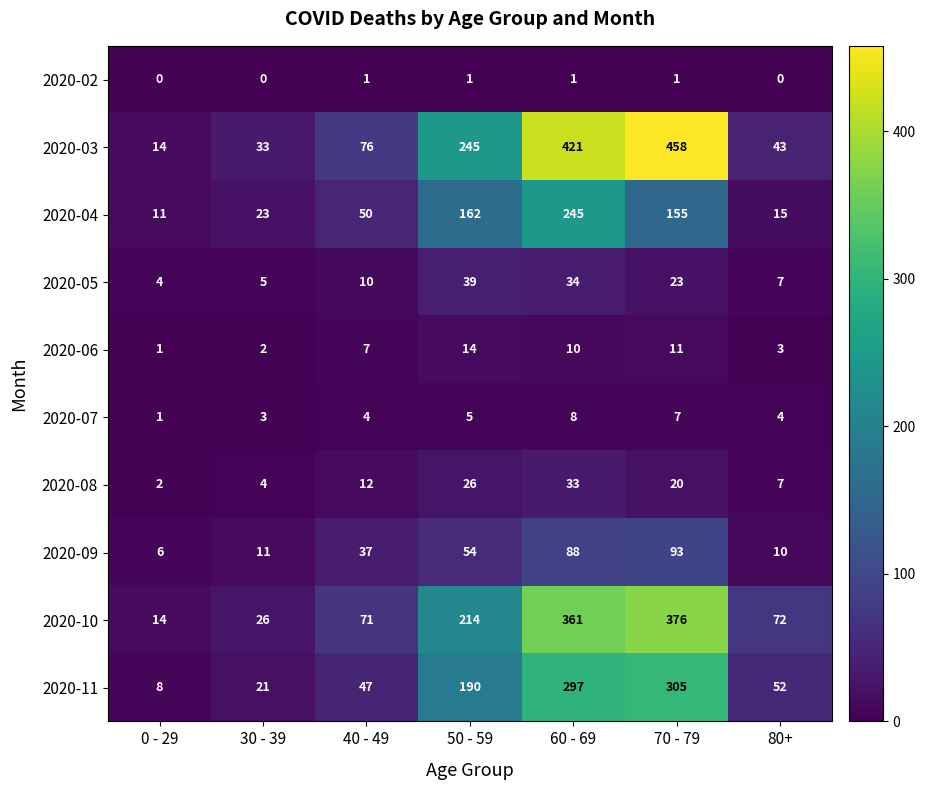

What is the average value of the 2020-04 series?

94